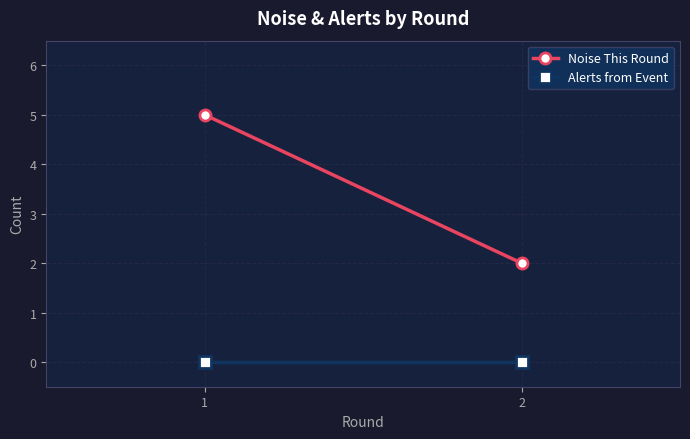

List the series in order of their peak value, highest first.

Noise This Round, Alerts from Event